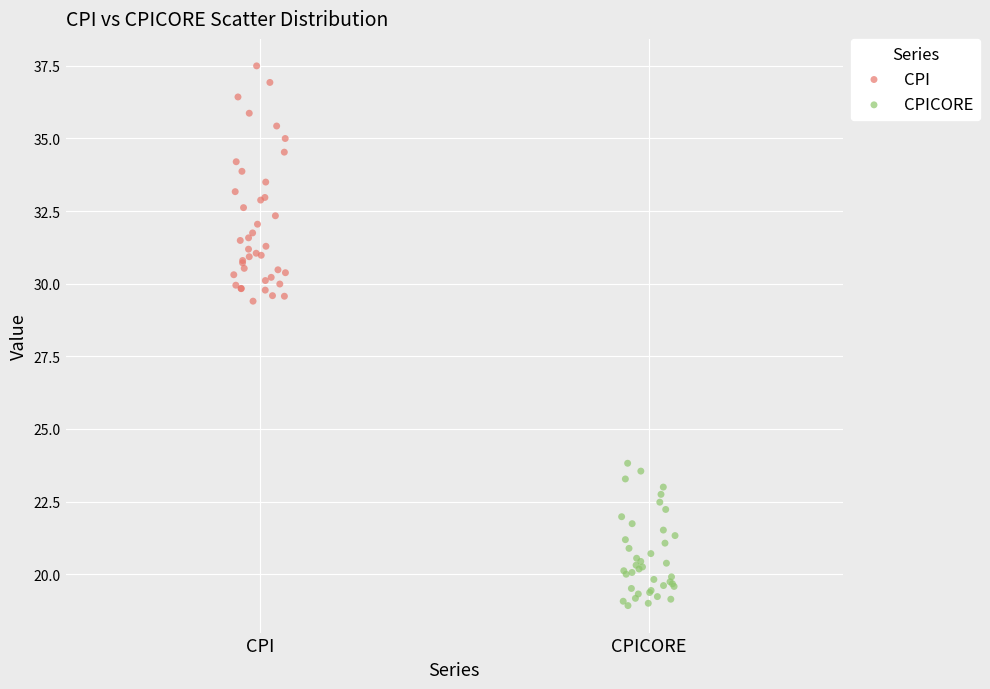

Which series reaches the minimum Y coordinate?

CPICORE